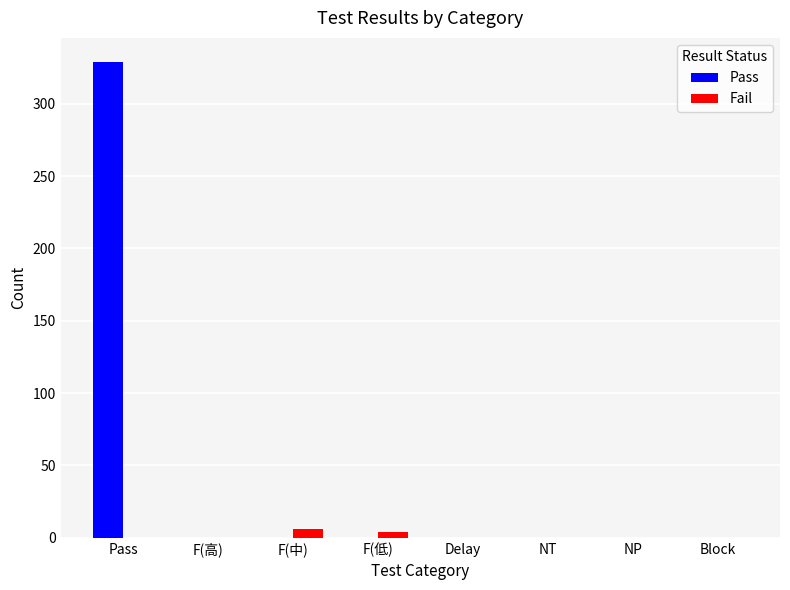

Between Pass and NT, which series saw the biggest shift?

Pass